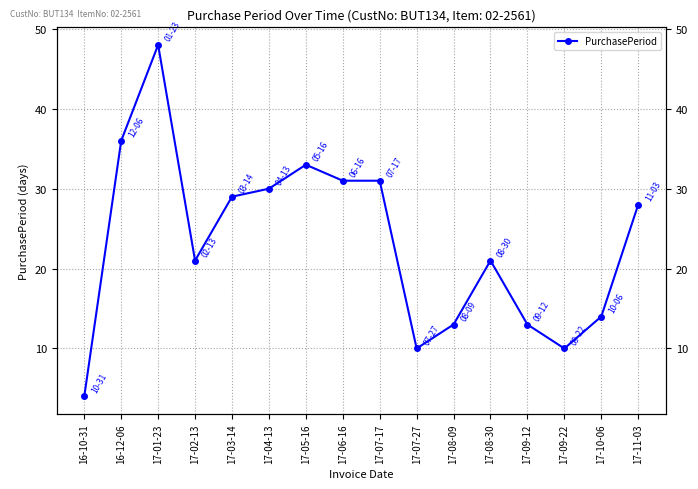

At which label is the value closest to 26?

17-11-03